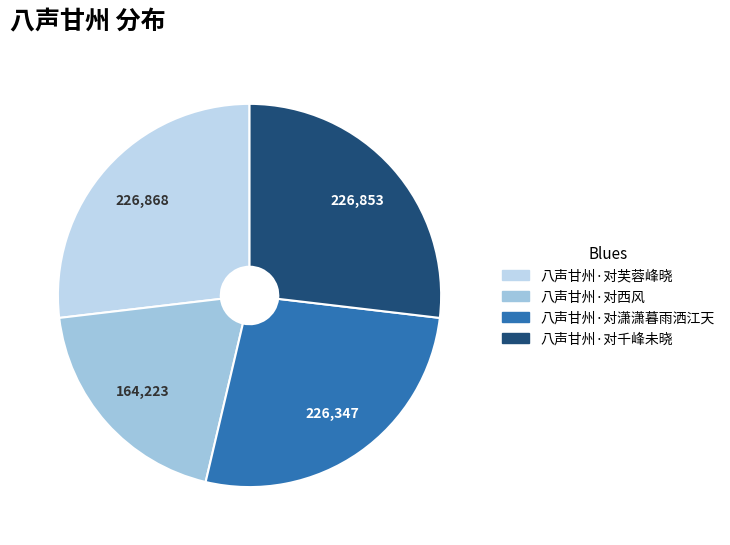

True or false: 八声甘州·对芙蓉峰晓 accounts for 19% of the total.

False